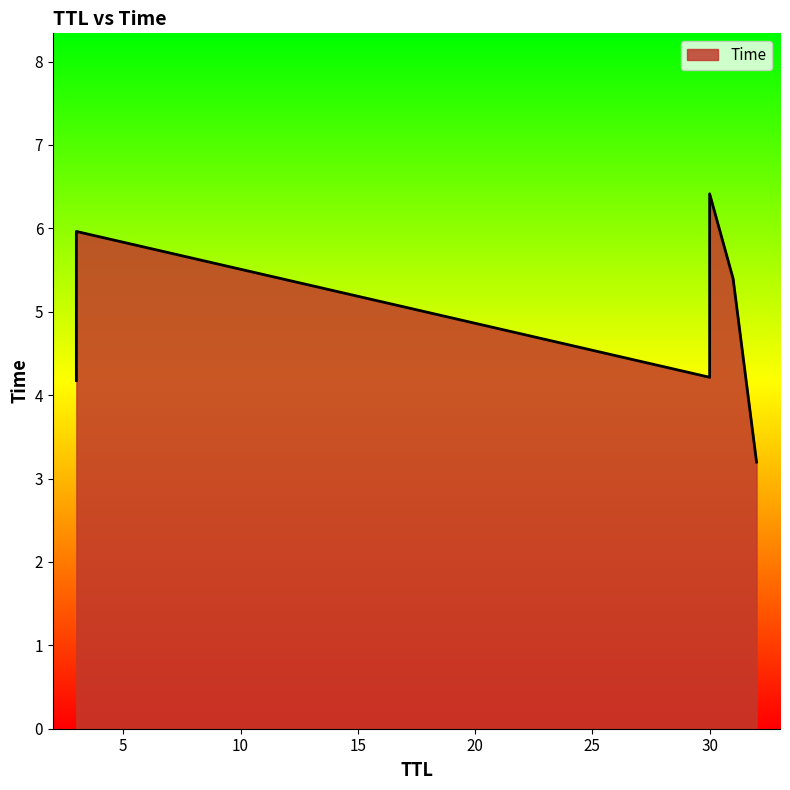

What is the smallest value displayed?

3.2